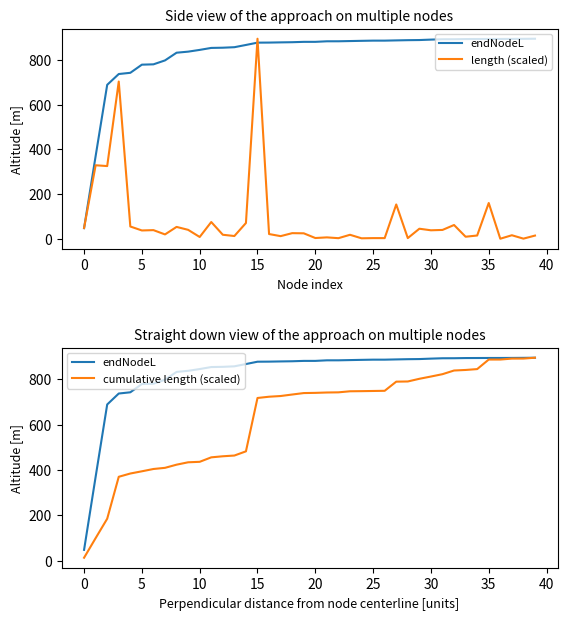

Rank the series by their maximum value, from lowest to highest.

endNodeL, length (scaled), cumulative length (scaled)